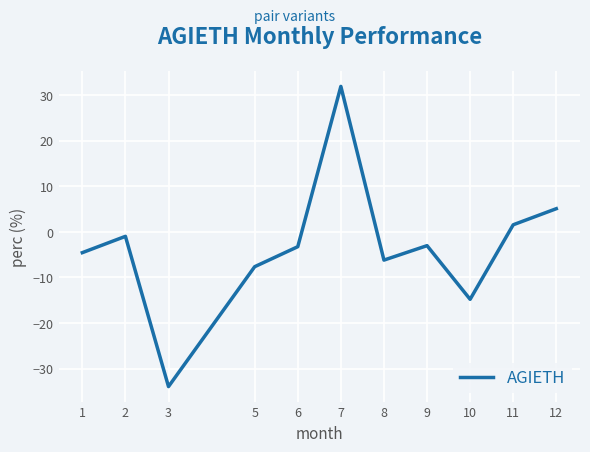

How many series are shown in this chart?

1